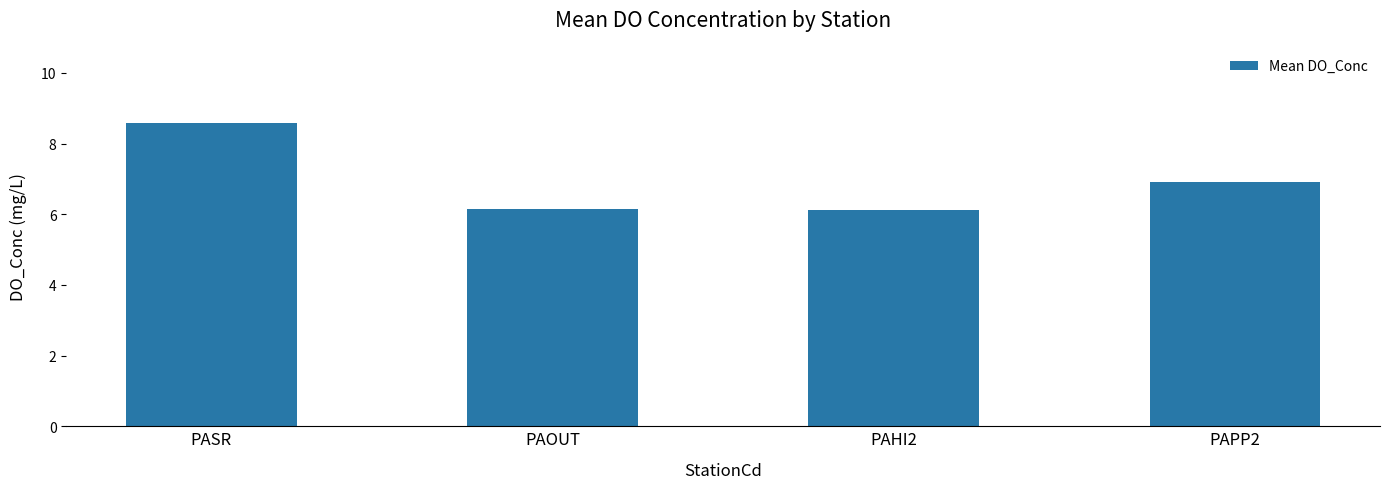

What is the change in value from PASR to PAOUT?

-2.4